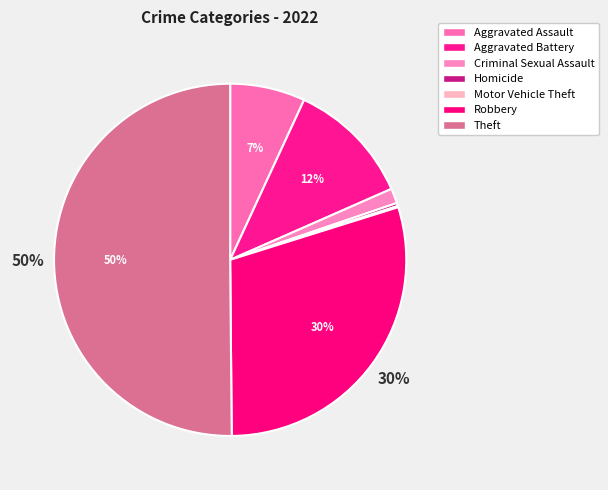

Which category accounts for the majority?

Theft